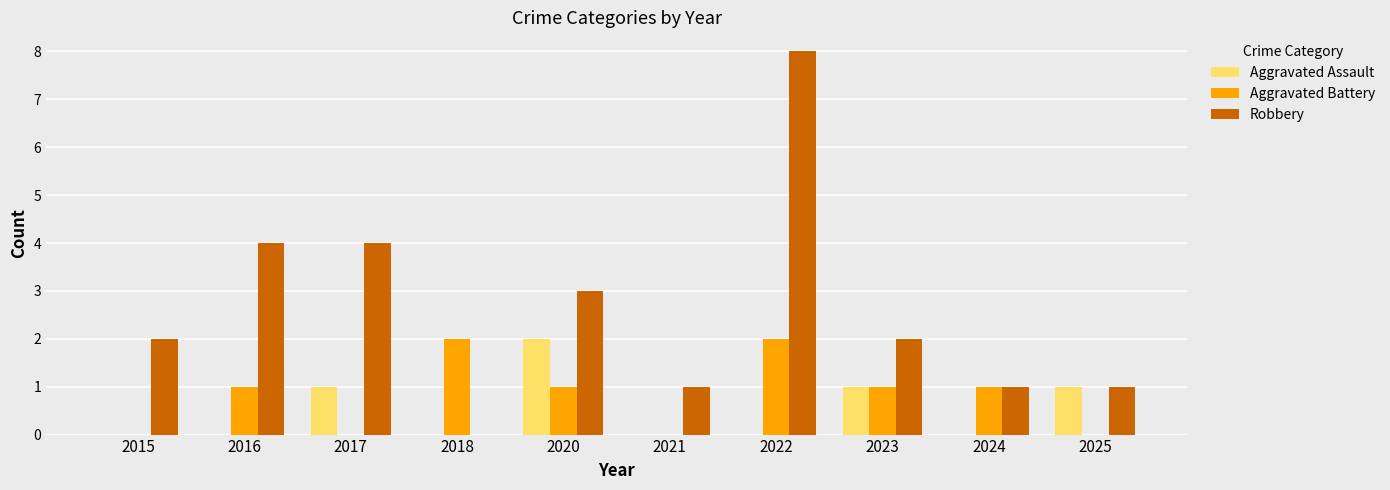

Is it true that Aggravated Battery equals 2 at 2020?

False